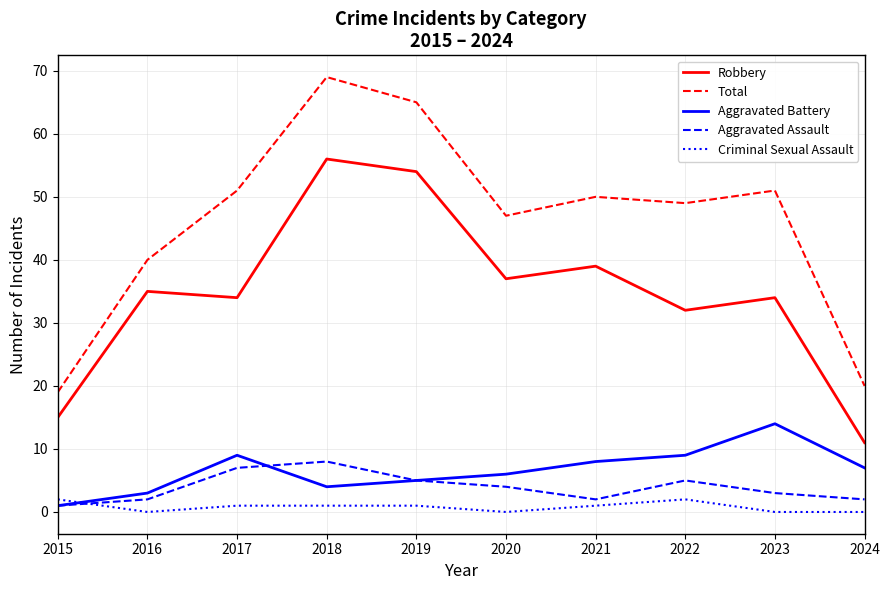

Where does the Aggravated Assault series first go above 4?

2017